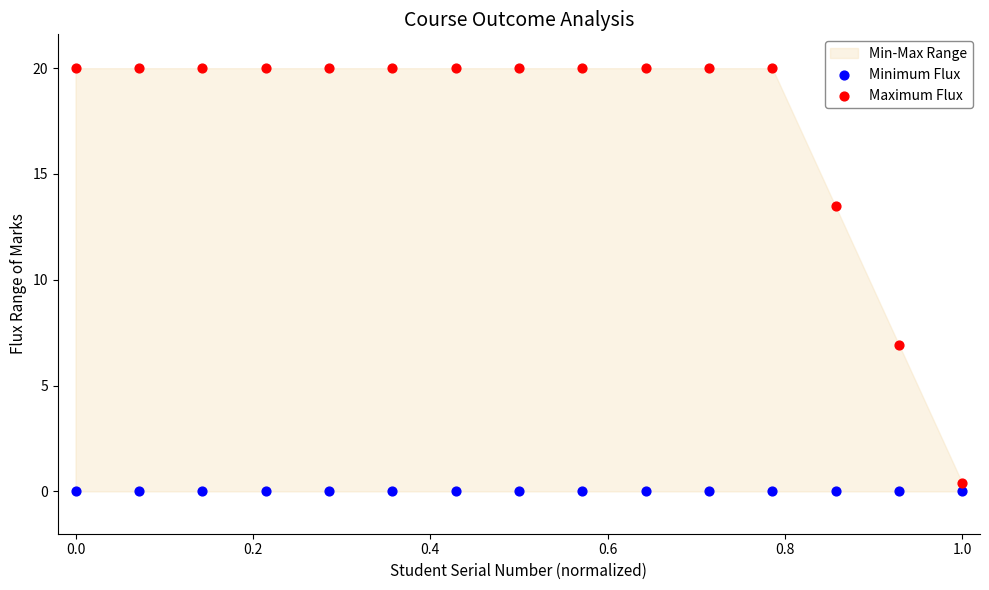

Which series reaches the maximum Y coordinate?

Maximum Flux